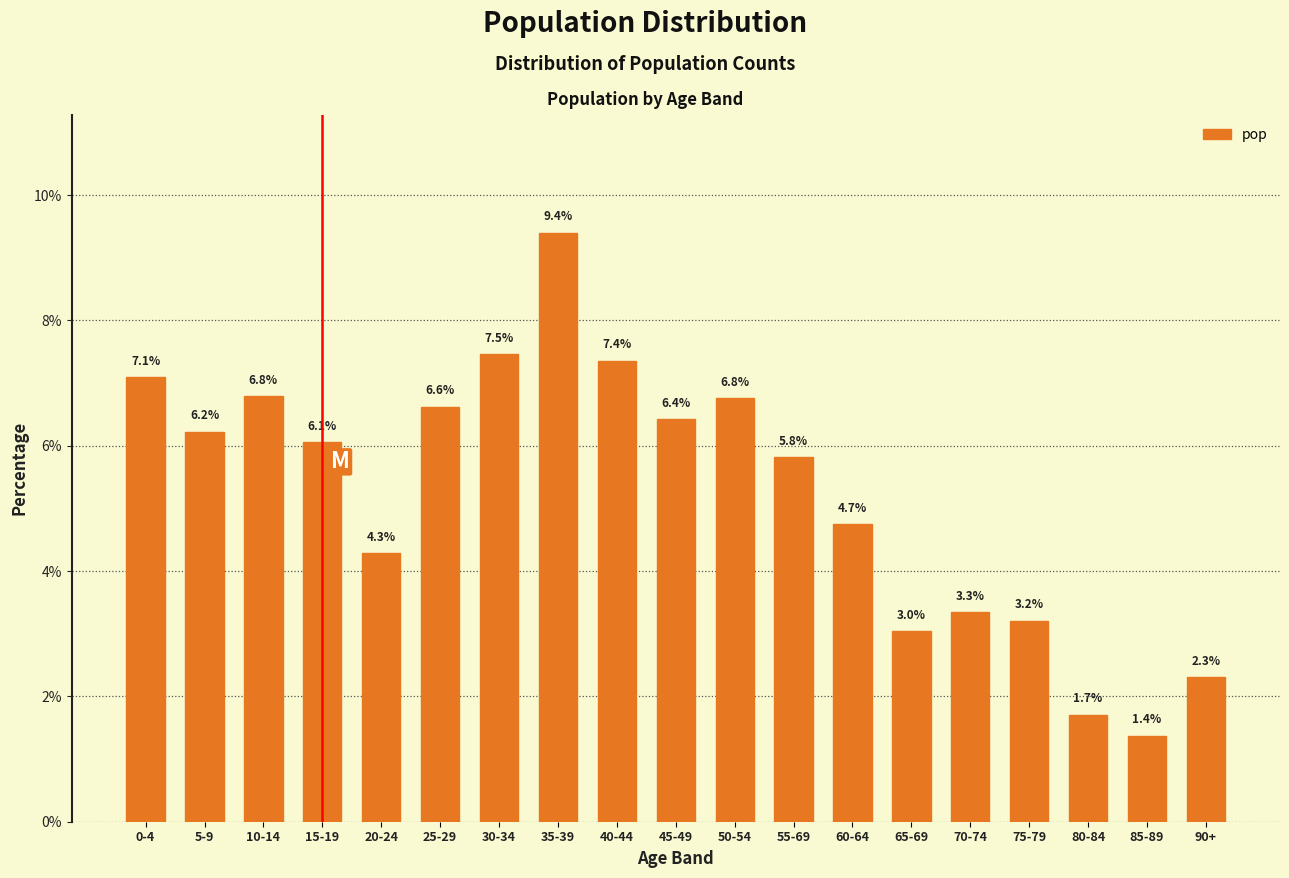

Reading right to left, transcribe all the data shown in this chart.

90+=2.3	85-89=1.4	80-84=1.7	75-79=3.2	70-74=3.3	65-69=3.0	60-64=4.7	55-69=5.8	50-54=6.8	45-49=6.4	40-44=7.4	35-39=9.4	30-34=7.5	25-29=6.6	20-24=4.3	15-19=6.1	10-14=6.8	5-9=6.2	0-4=7.1